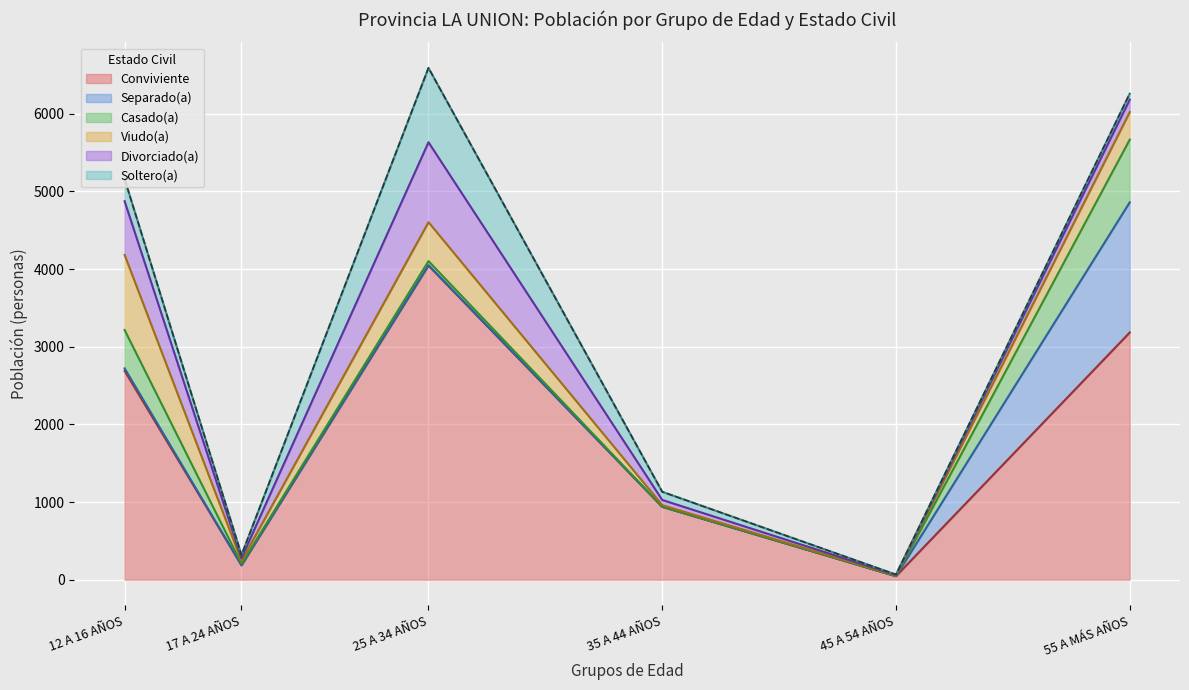

What is the value of the Casado(a) point at the 5th from the left?

1